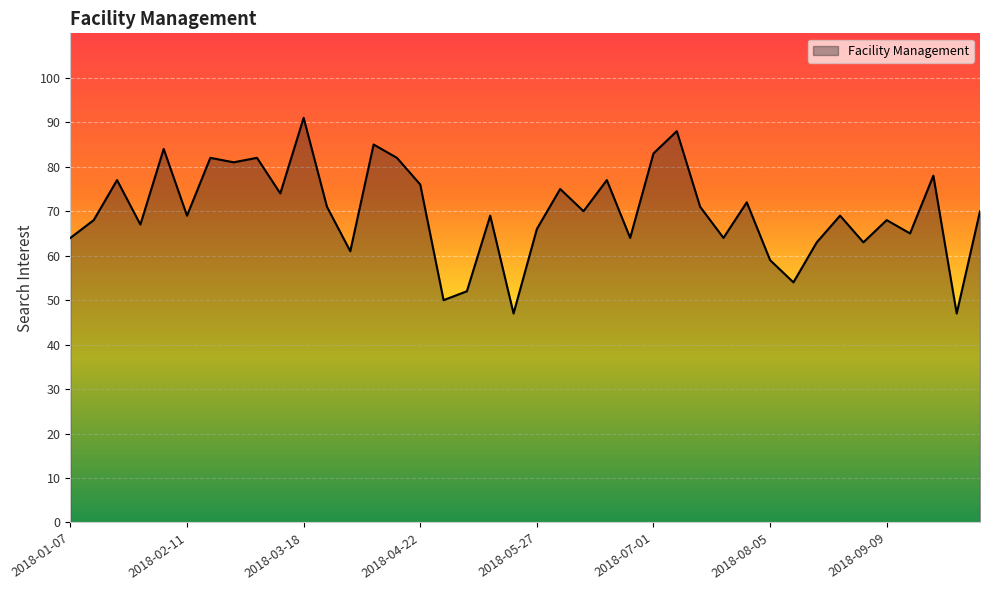

What is the minimum value shown in the chart?

47